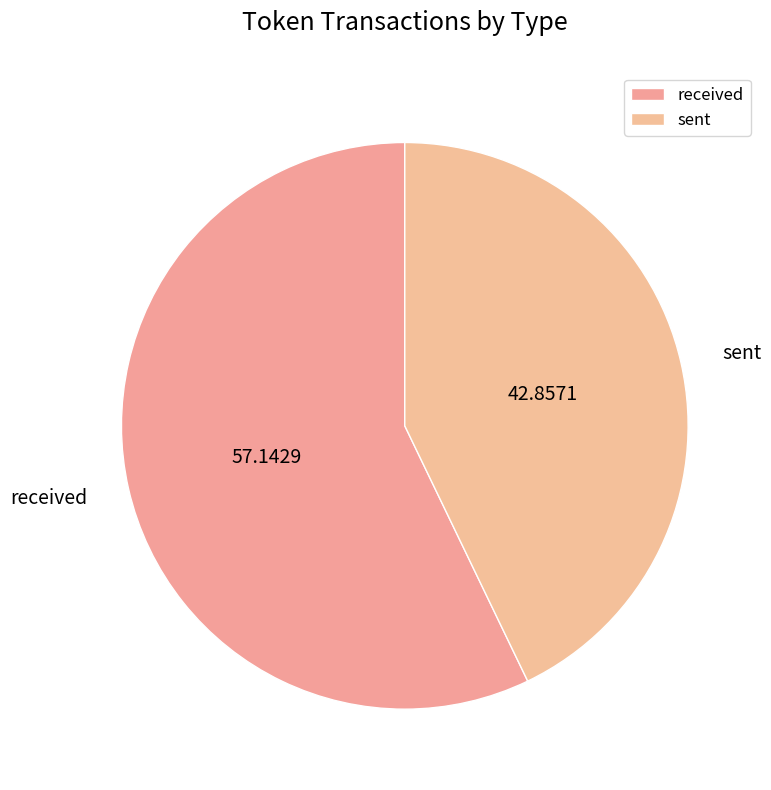

Combined, do sent and received account for over 50%?

Yes